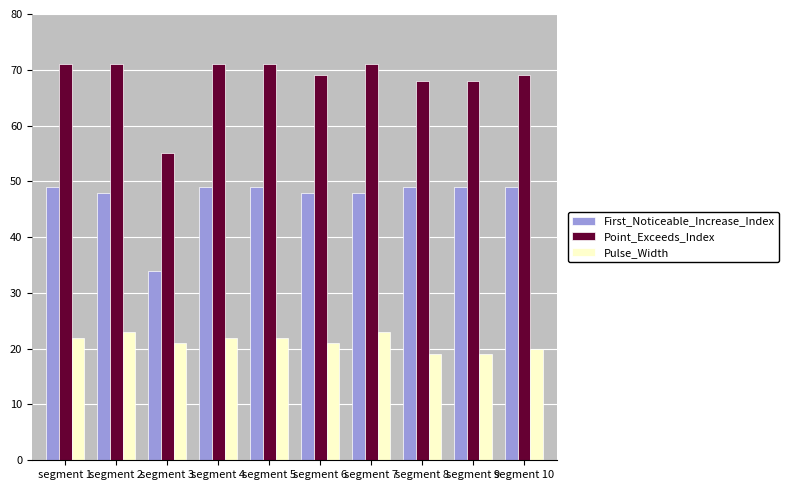

What is the difference between the highest and lowest values at segment 4?

49